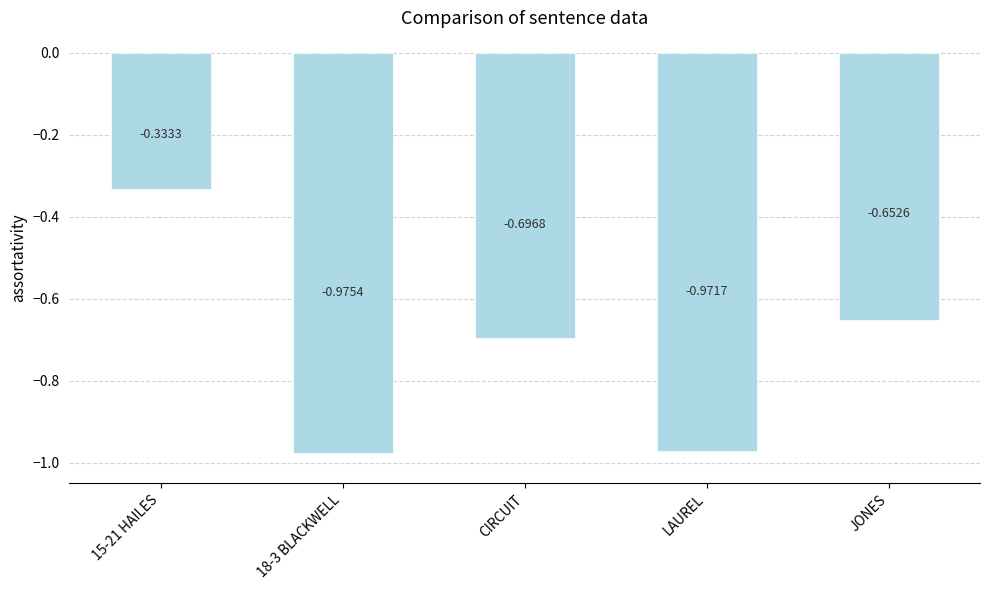

What is the label of the 3rd bar from the left?

CIRCUIT